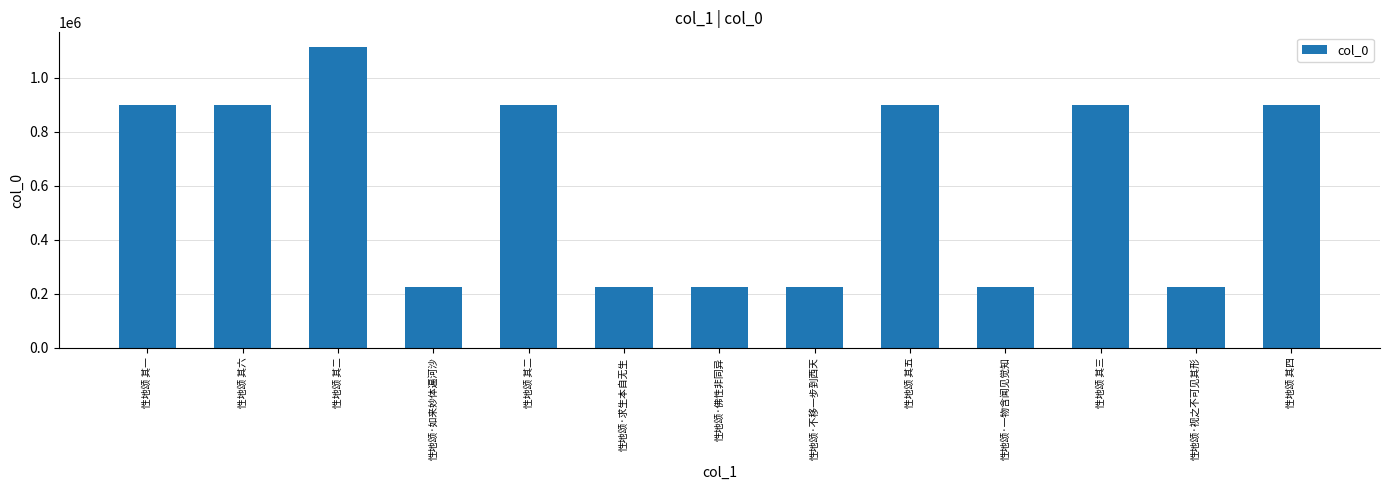

At which category does the chart reach its minimum across all series?

性地颂·佛性非同异